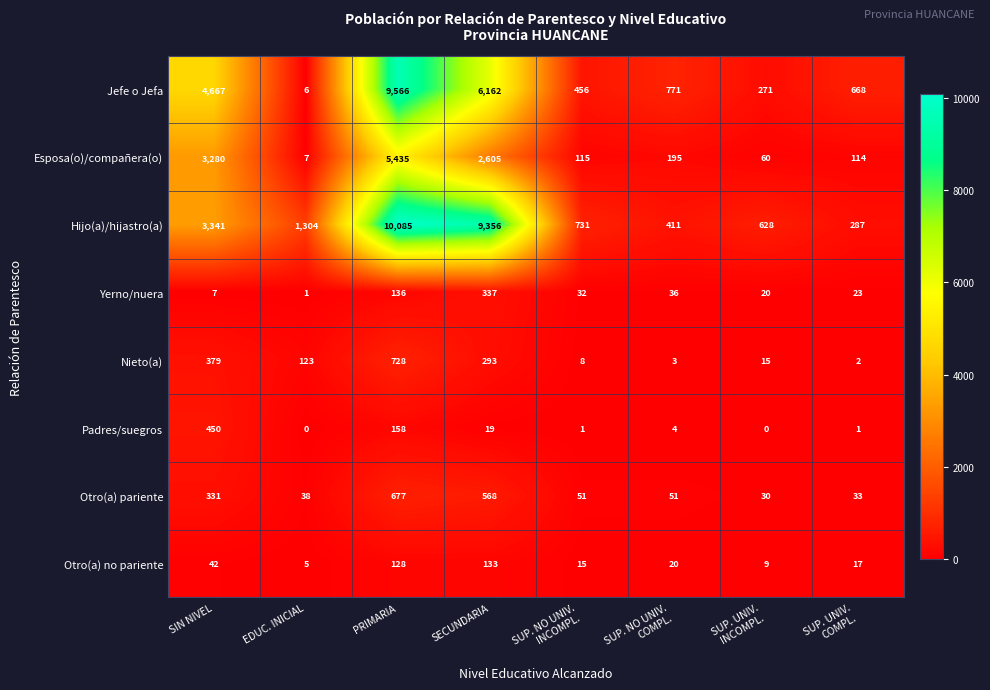

Between EDUC. INICIAL and SECUNDARIA, which series saw the biggest shift?

Hijo(a)/hijastro(a)